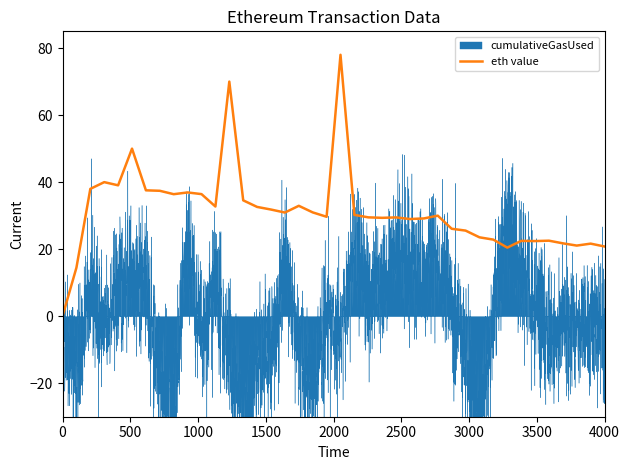

How many interior local peaks (higher than both neighbors) does the data have?

11